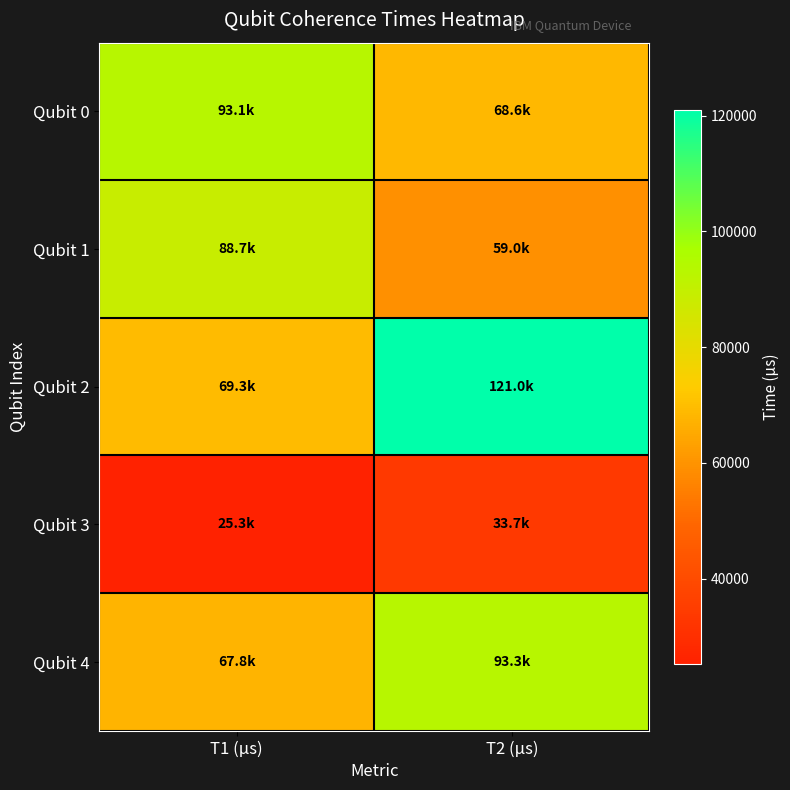

Reading left to right, transcribe all the data shown in this chart.

Qubit 0: T1 (µs)=93057.7	T2 (µs)=68575.1
Qubit 1: T1 (µs)=88656.3	T2 (µs)=58953.4
Qubit 2: T1 (µs)=69270.4	T2 (µs)=121008.4
Qubit 3: T1 (µs)=25294.6	T2 (µs)=33727.0
Qubit 4: T1 (µs)=67799.1	T2 (µs)=93283.8